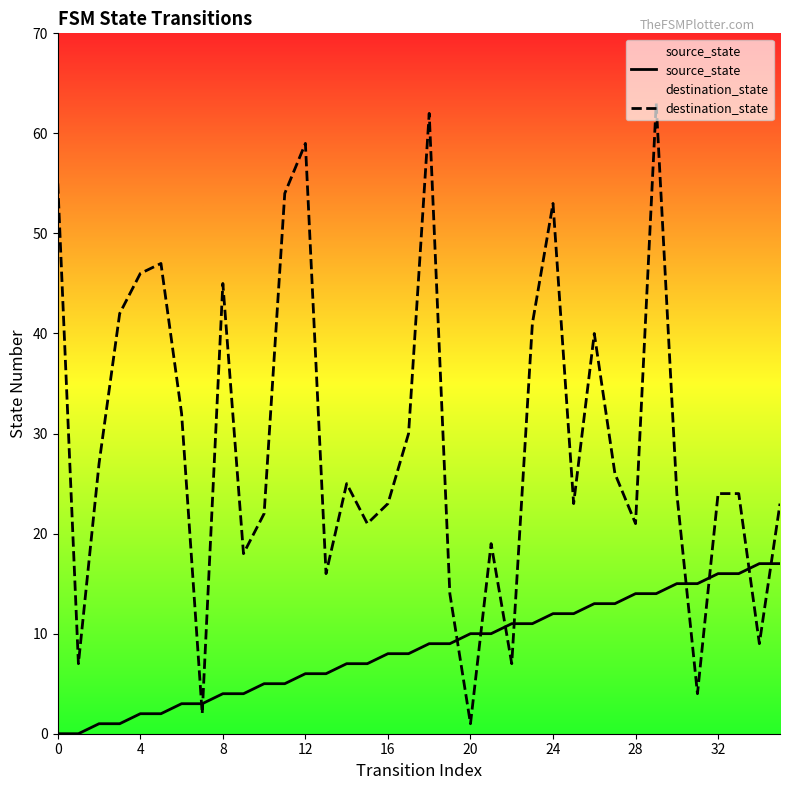

Which series reaches the maximum Y coordinate?

destination_state